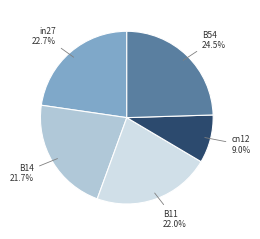

What is the smallest slice in the pie chart?

cn12